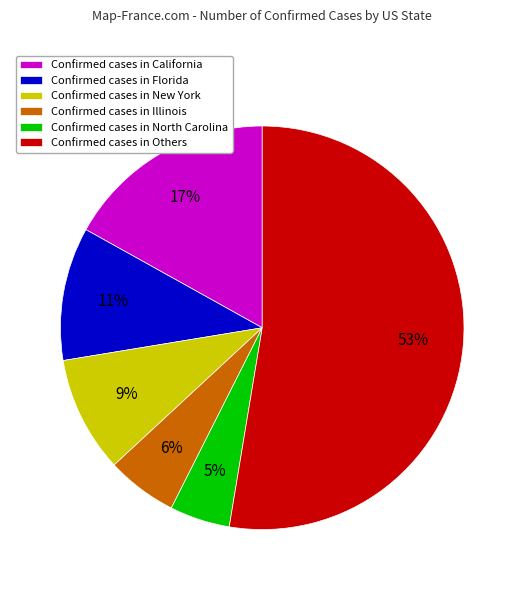

Is there a majority slice in this chart?

Yes